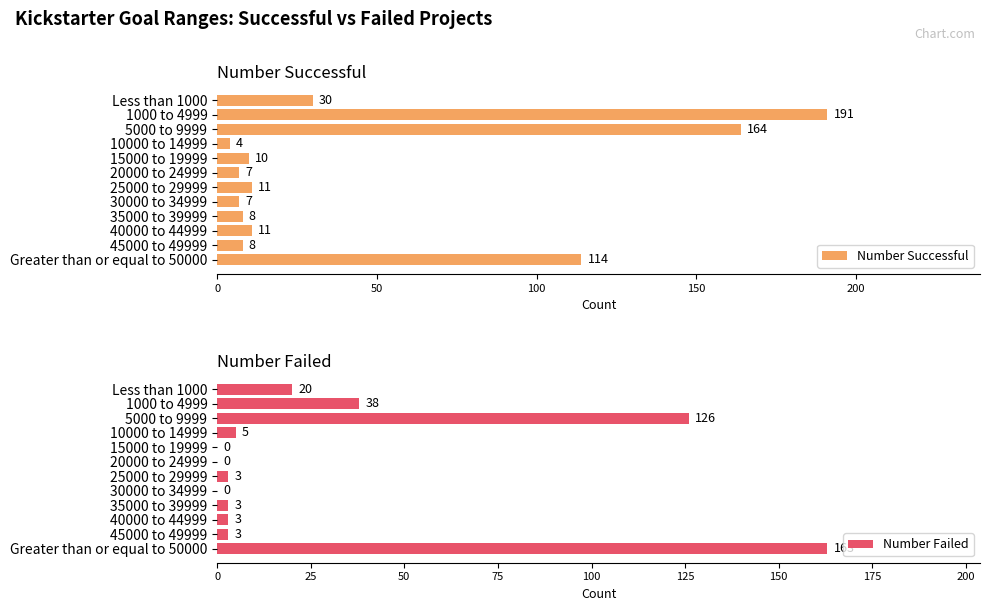

How many distinct data groups are displayed?

2